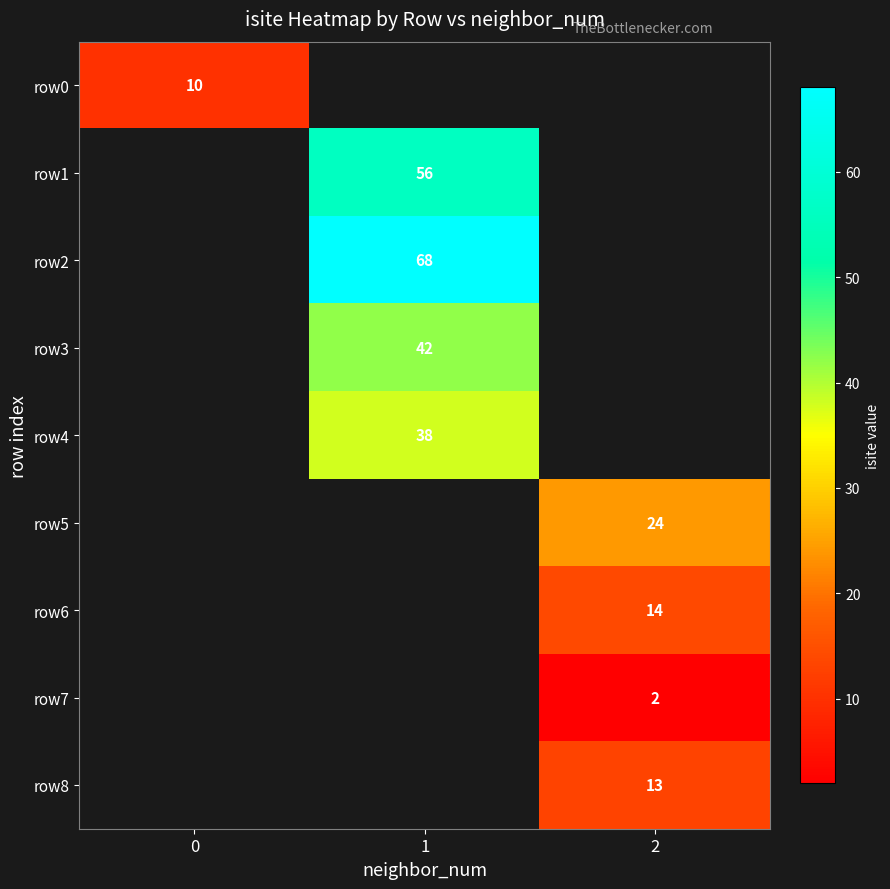

The value of row4 at 1 is 13. True or false?

False